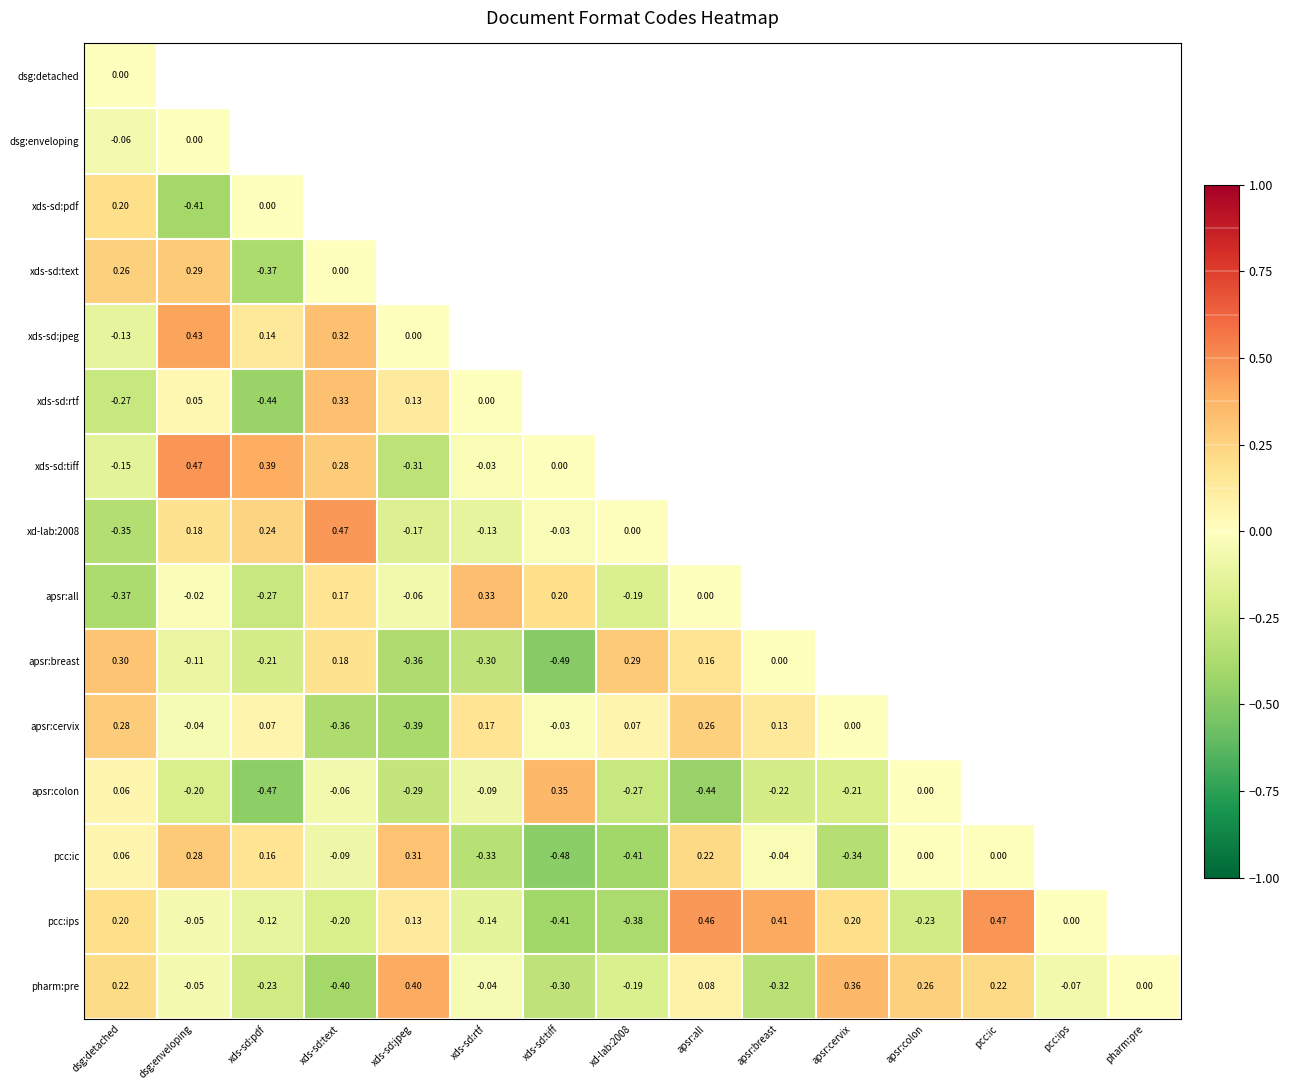

True or false: apsr:colon has a value of -0.1 at xds-sd:pdf.

False